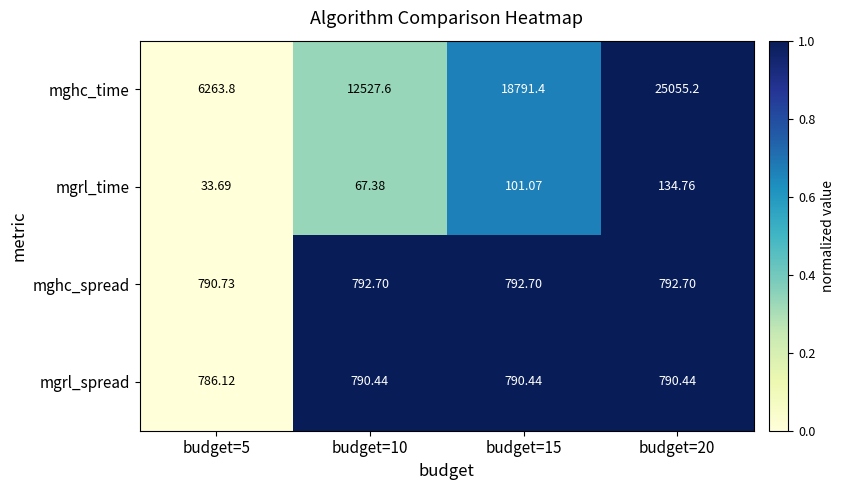

What is the total value across all series at budget=15?

20475.6